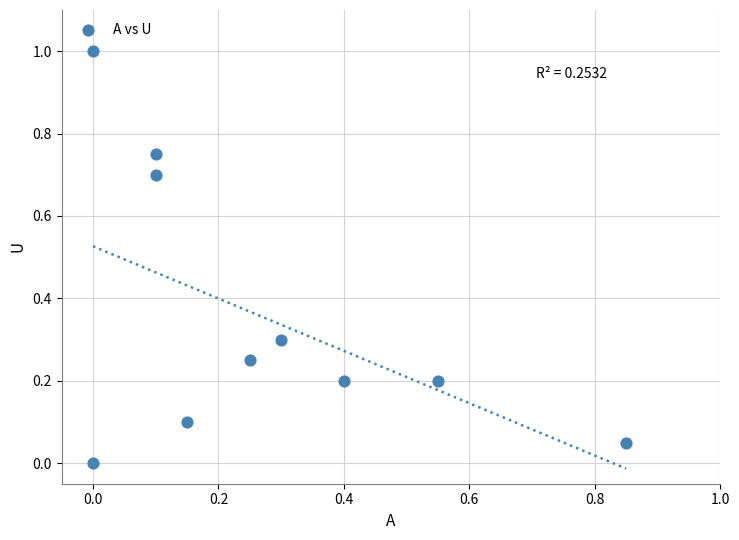

What is the average Y value?

0.4